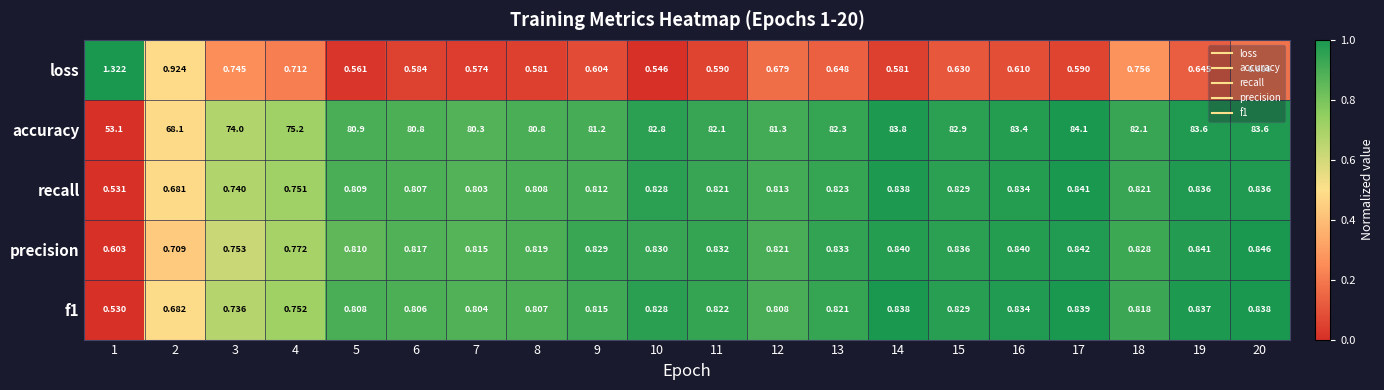

Which series has the largest total across all categories?

accuracy